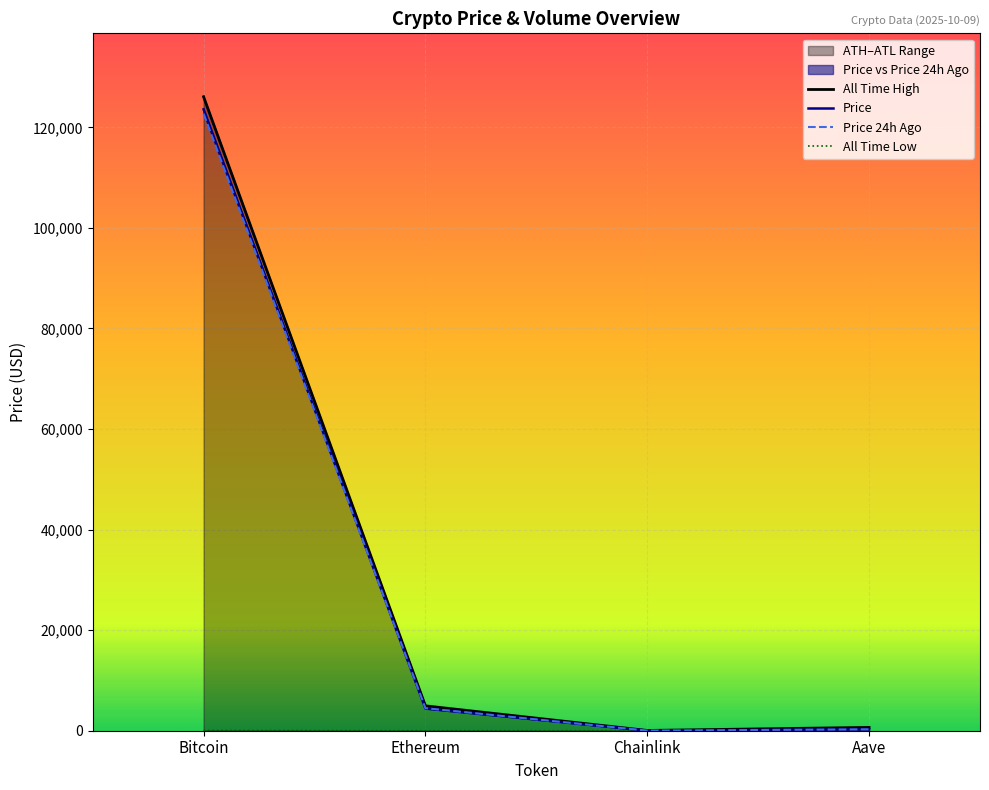

How many lines are shown in the chart?

4